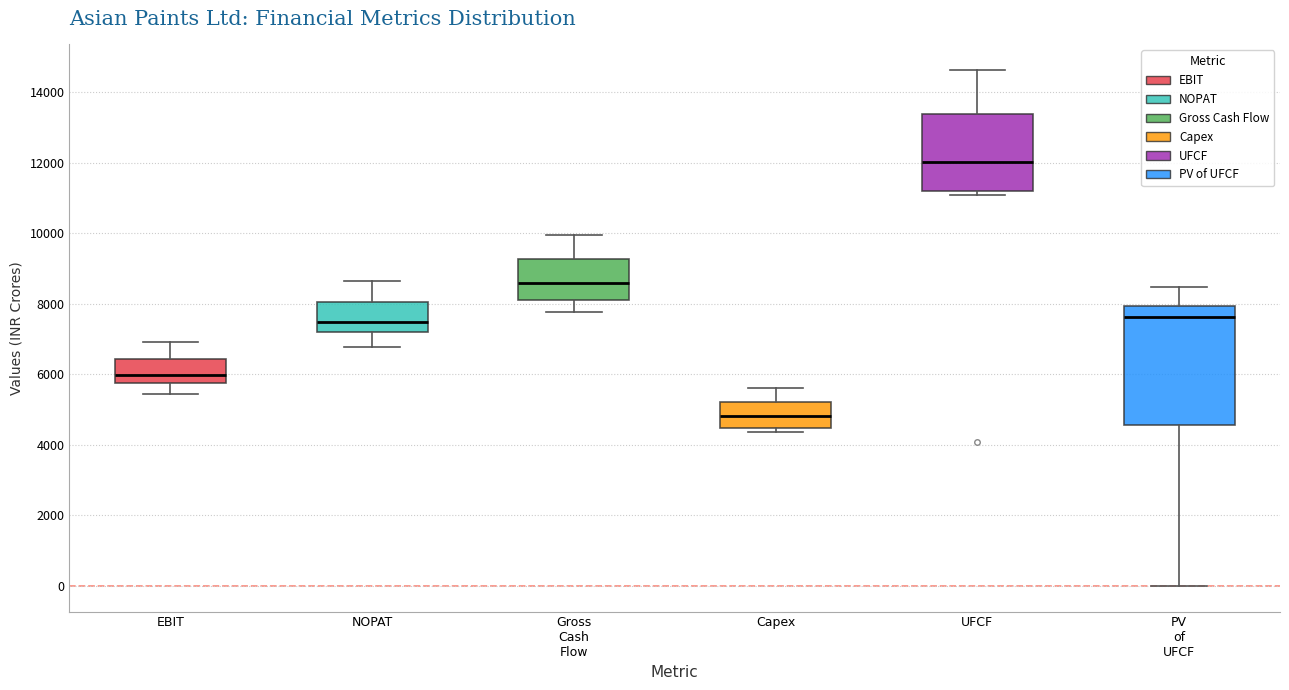

Where is the lower edge of the box for UFCF on the y-axis? The values are not printed on the chart, so give them approximately, as read against the axis.

11200